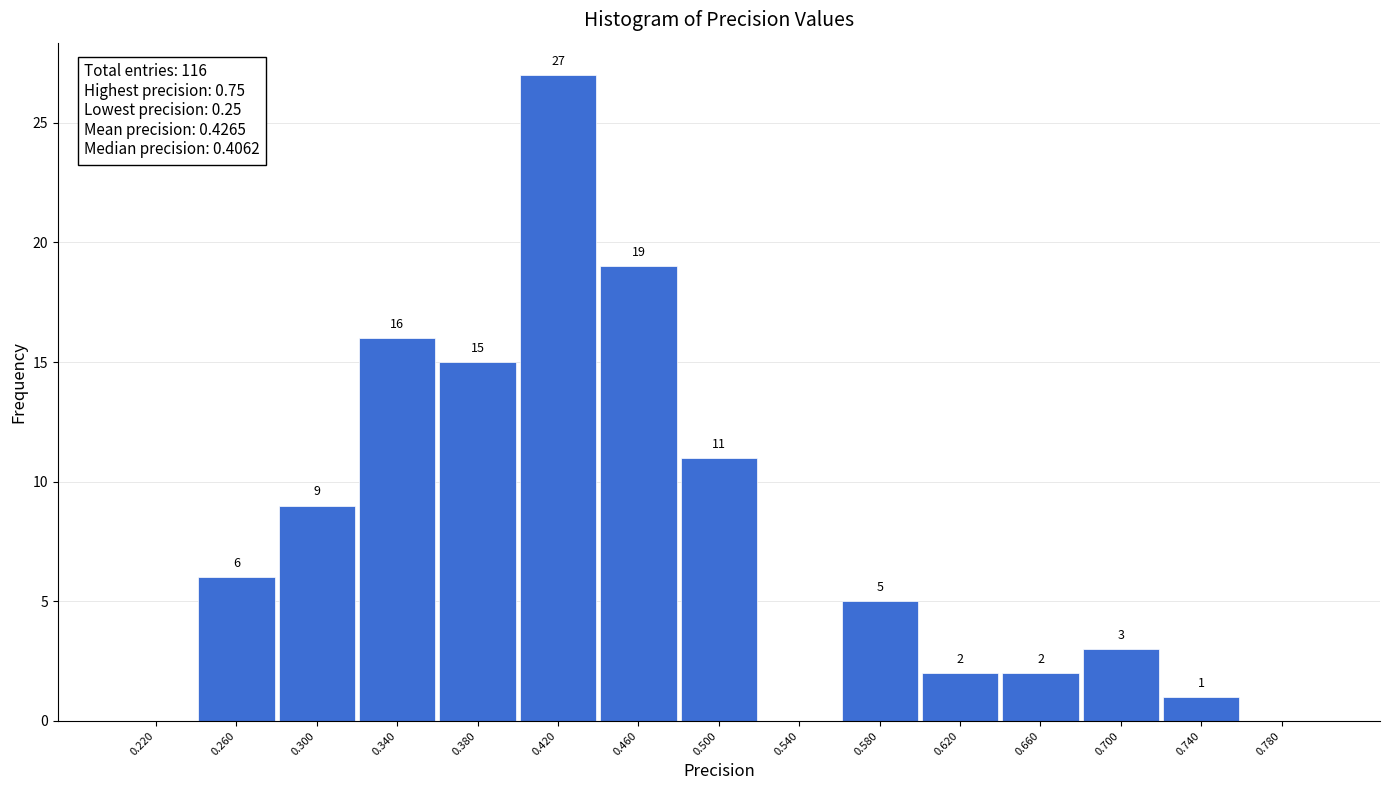

Over which range of the x-axis is the bar tallest?

0.40 to 0.44